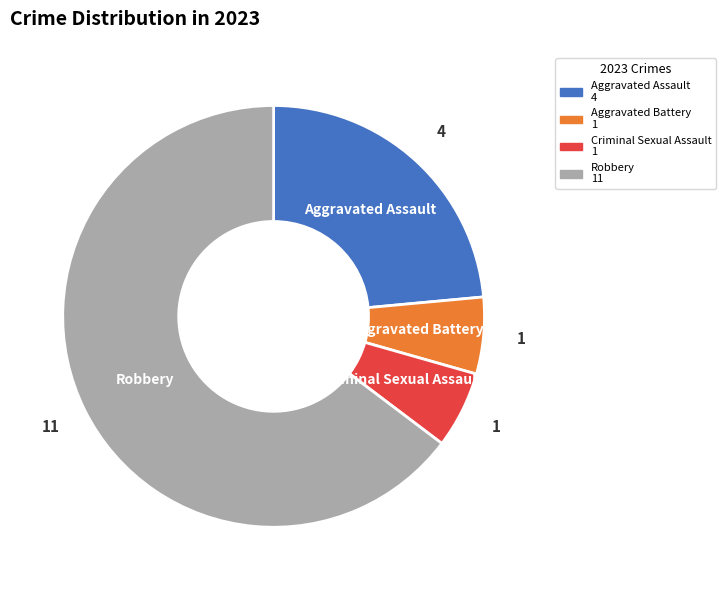

Is the sum of Aggravated Assault and Robbery greater than half?

Yes